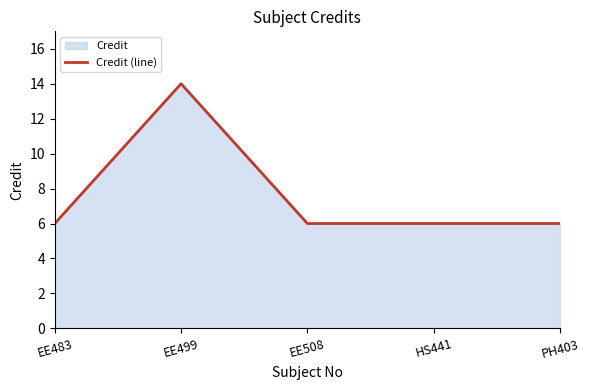

The chart shows a value of 8 at HS441. True or false?

False